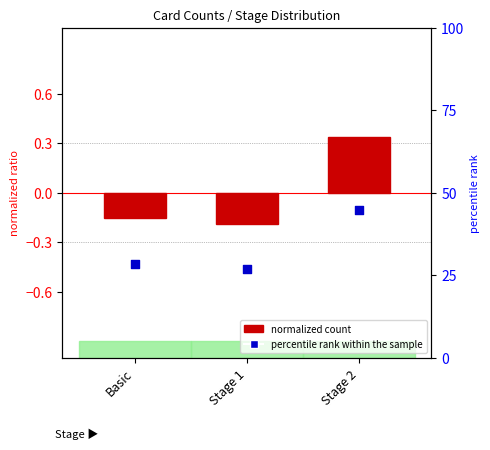

What are all the series names shown in the legend?

normalized count, percentile rank within the sample